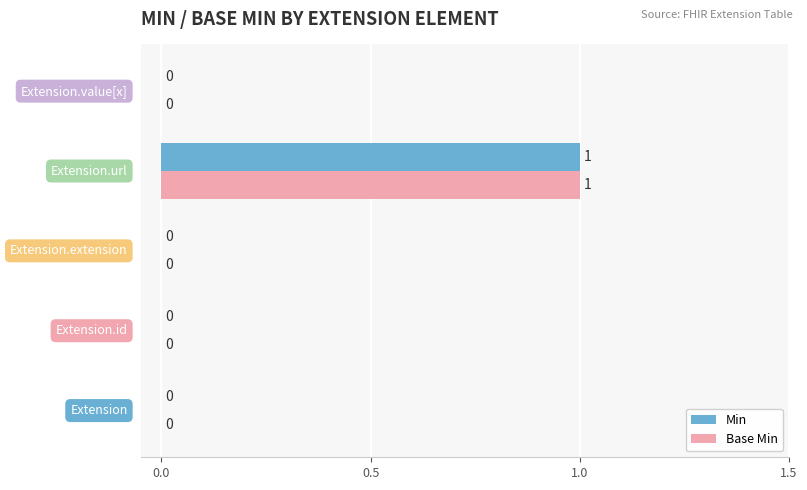

How many Min values are between 0 and 1?

5